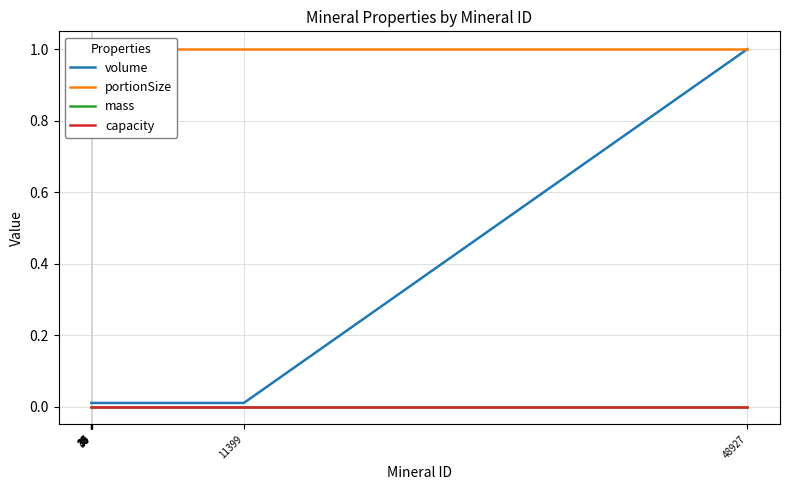

Which has a higher value, 40 or 35?

40